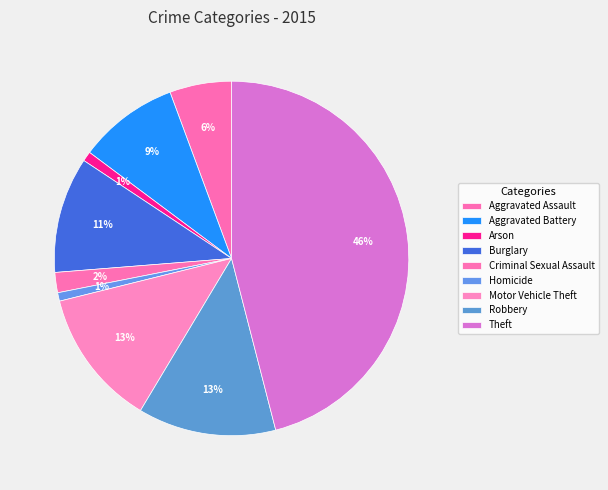

Is there any slice that represents more than half of the pie?

No